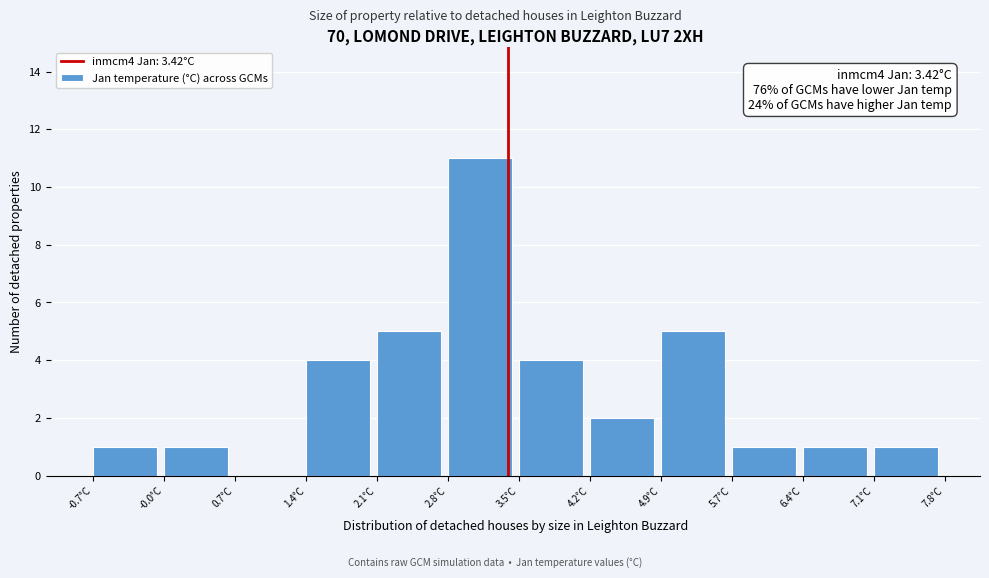

Which range on the x-axis has the tallest bar?

2.8 to 3.5